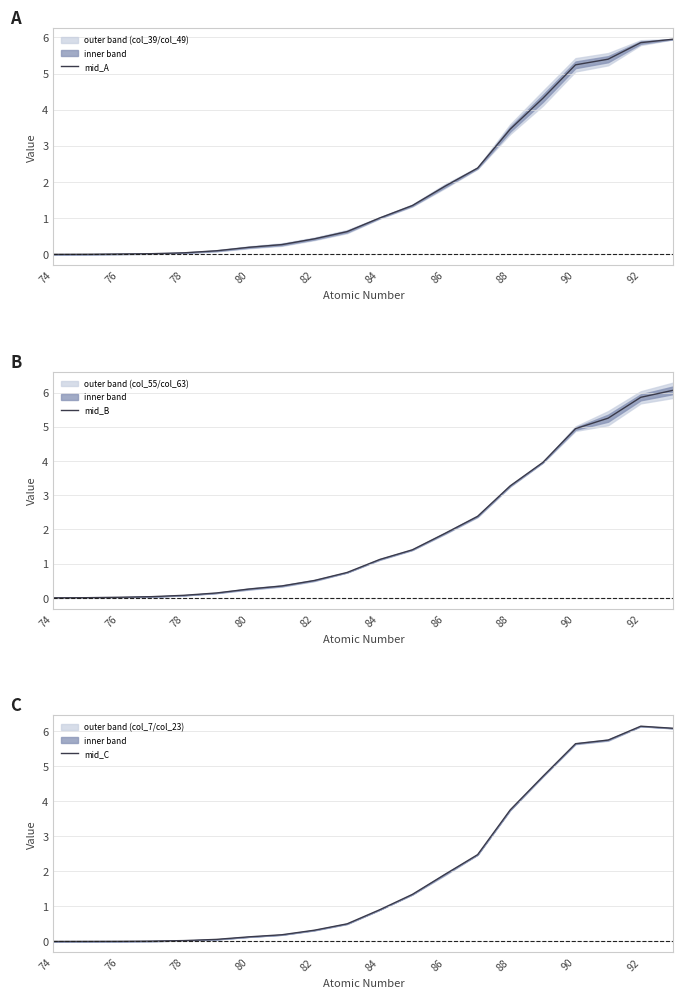

The mid_A series shows 3.5 at 88. True or false?

True